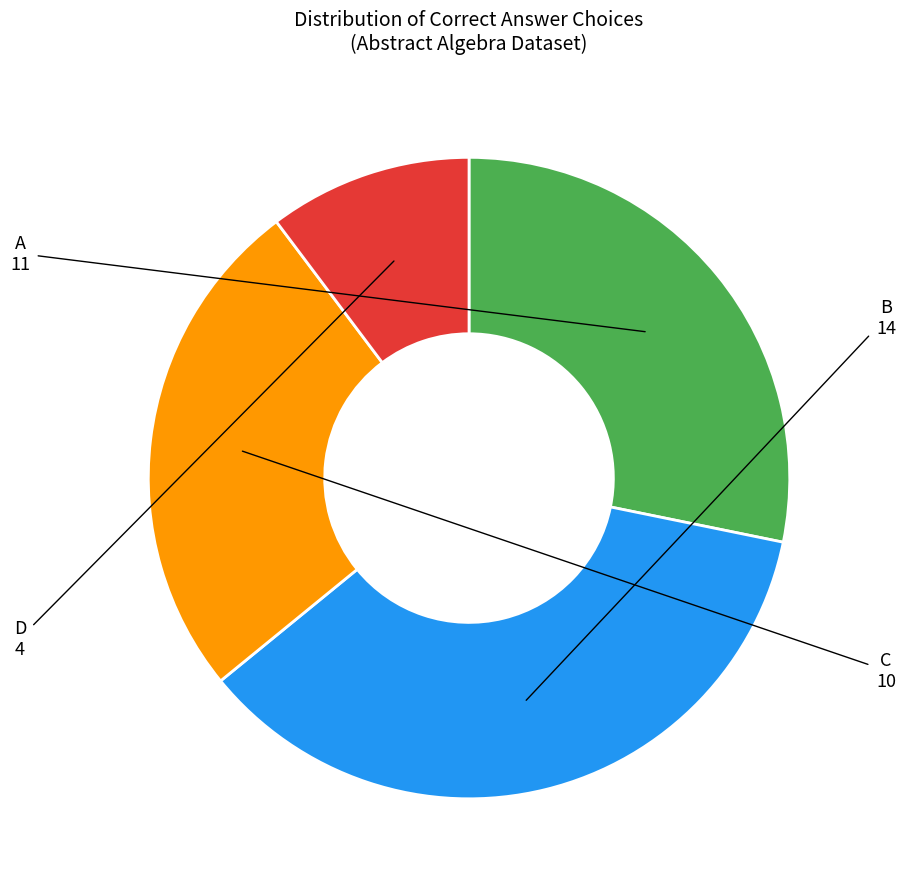

Rank the categories by value from highest to lowest.

B, A, C, D